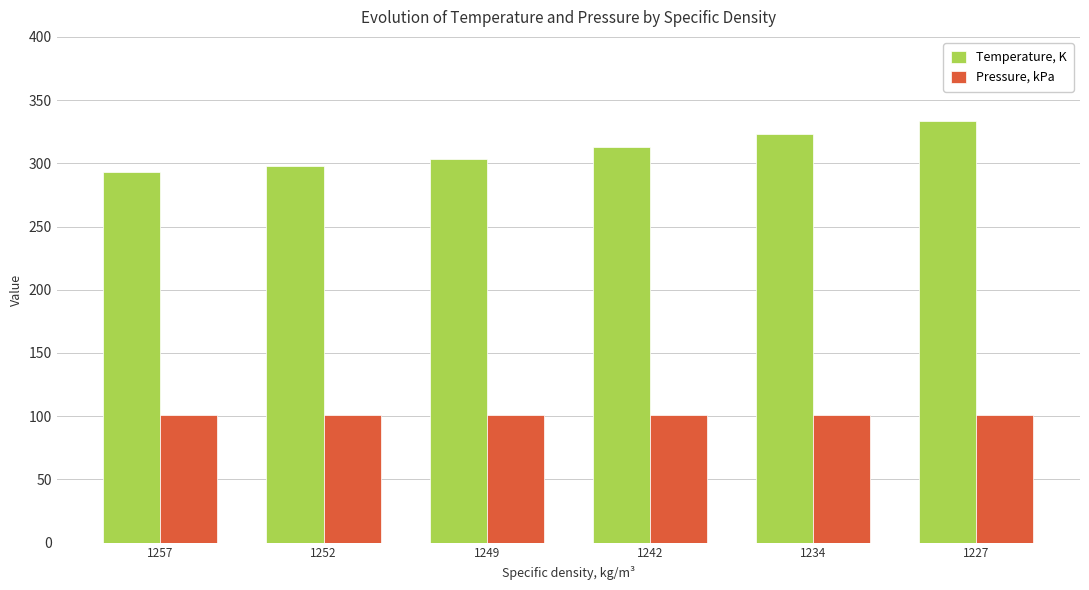

What is the average value of the Pressure, kPa series?

101.0